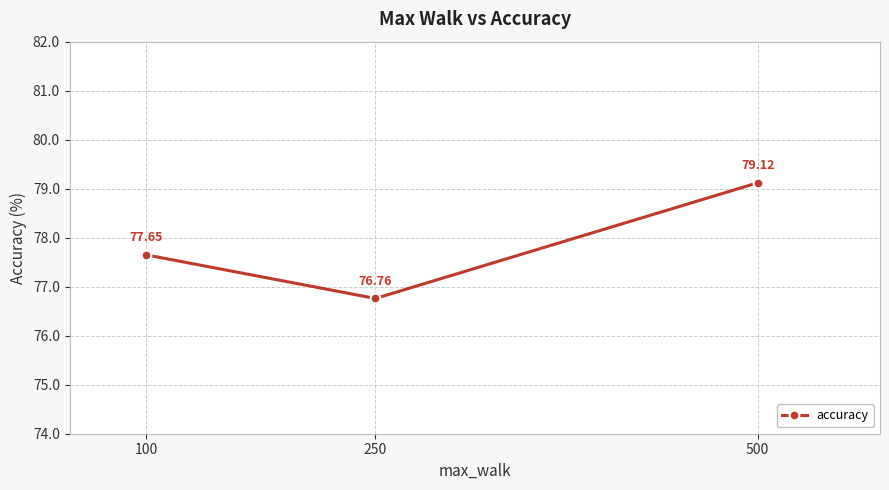

True or false: the data shows 76.8 at 250.

True